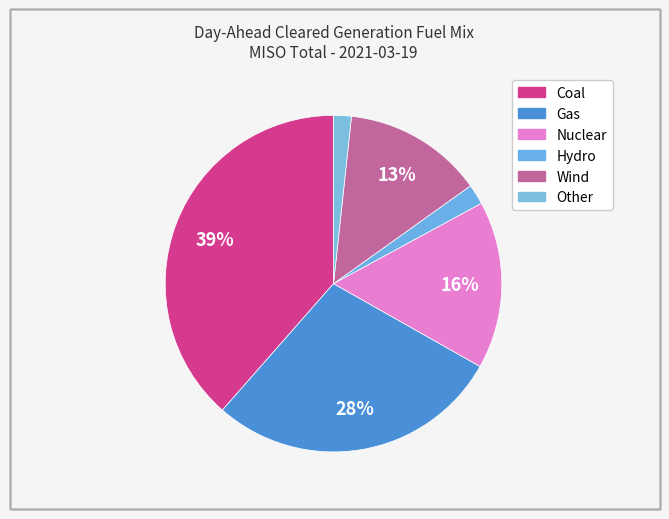

Is there any slice that represents more than half of the pie?

No